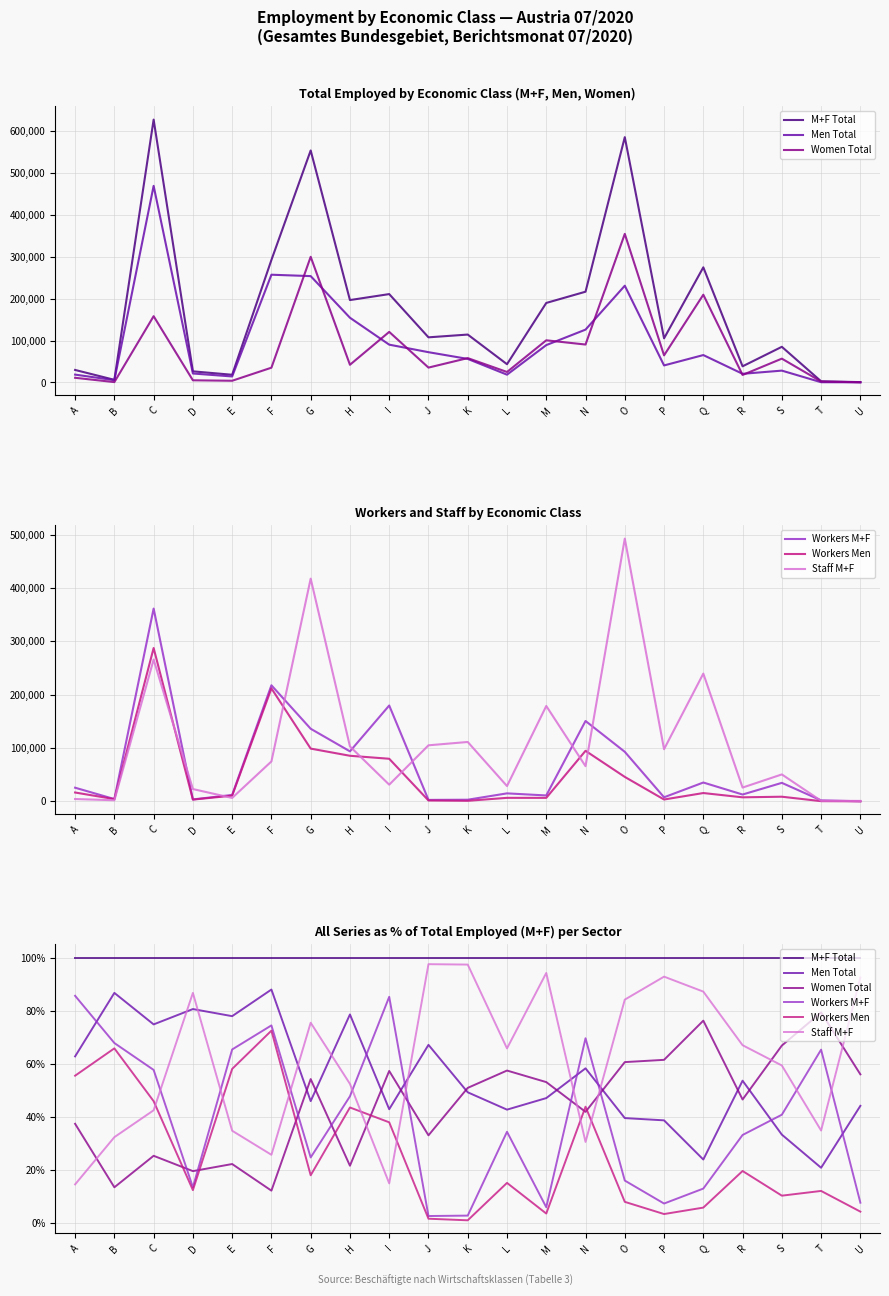

True or false: Workers Men has a value of 3.4 at M.

True